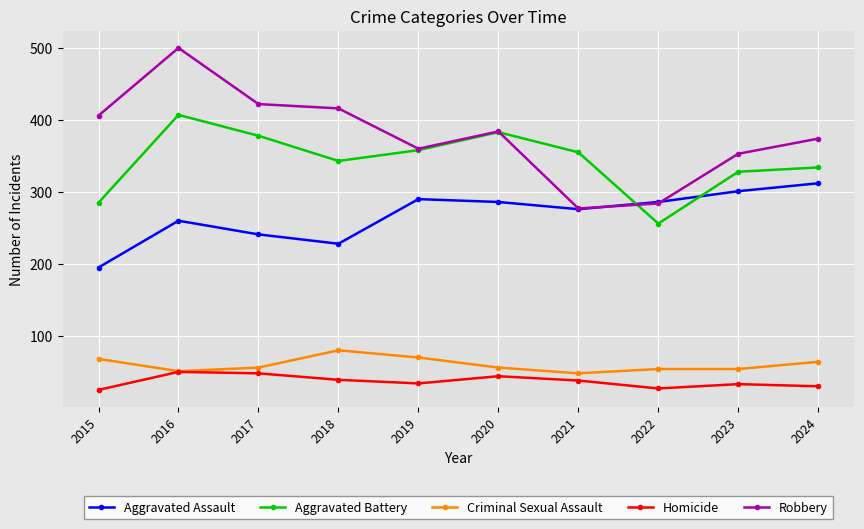

At how many categories does at least one series exceed 58?

10